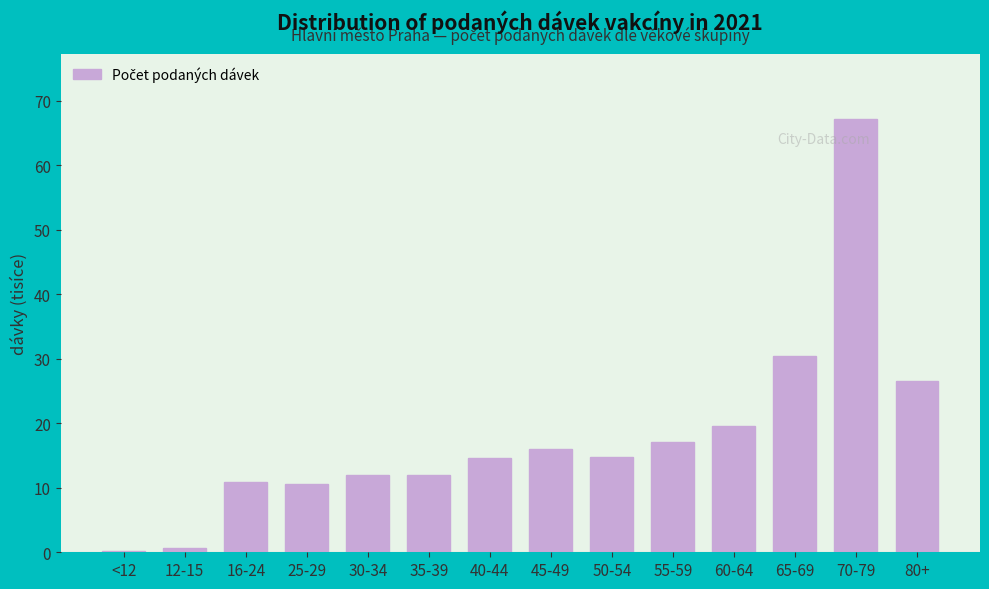

Reading left to right, extract all data points from this chart.

<12=0.2	12-15=0.7	16-24=10.9	25-29=10.5	30-34=12.0	35-39=12.0	40-44=14.7	45-49=16.0	50-54=14.7	55-59=17.1	60-64=19.5	65-69=30.5	70-79=67.2	80+=26.6